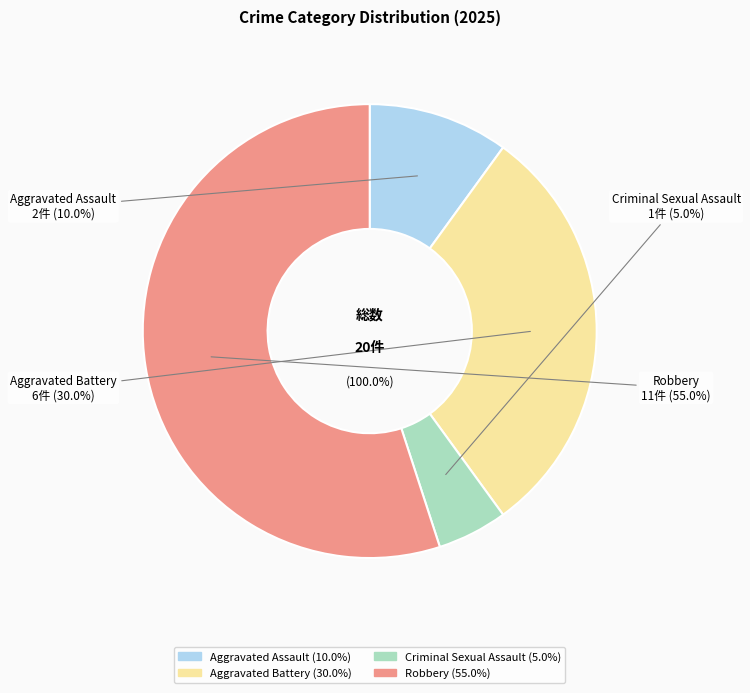

Combined, what portion of the pie is Criminal Sexual Assault and Robbery?

60.0%